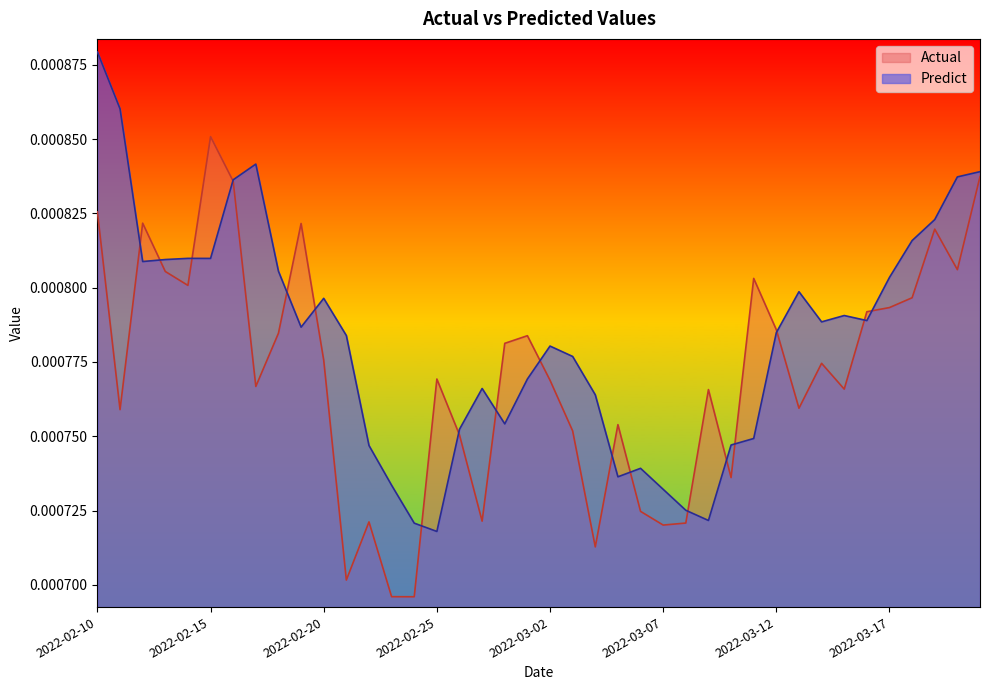

Between which two adjacent categories do Predict and Actual first intersect?

2022-02-11 and 2022-02-12